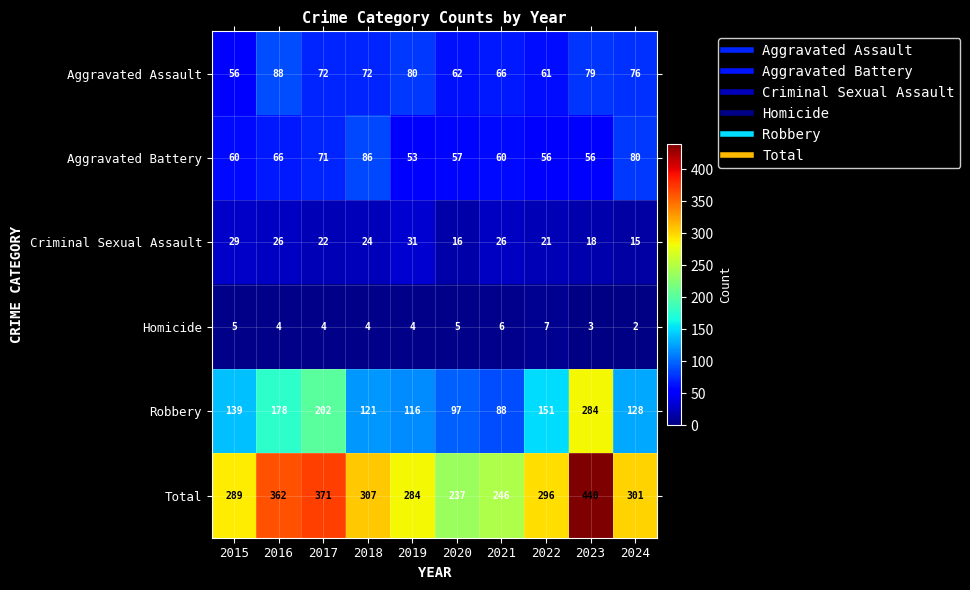

Which series has the largest total across all categories?

Total